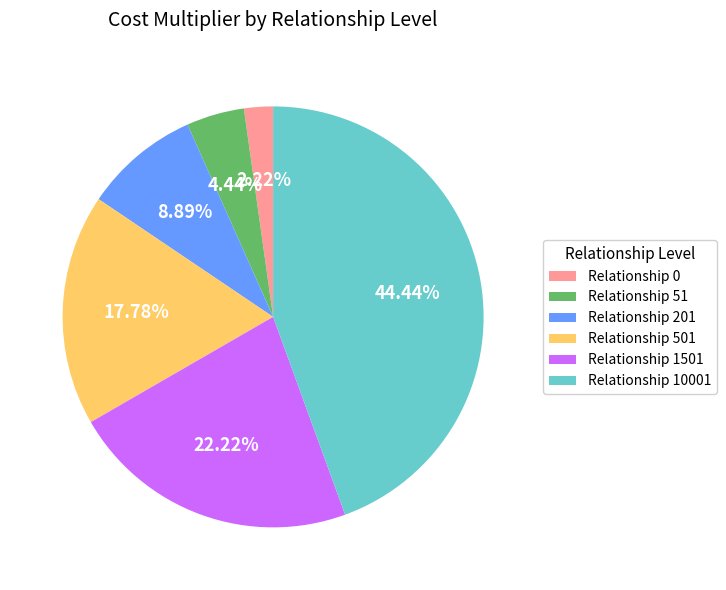

Between Relationship 1501 and Relationship 10001, which is larger?

Relationship 10001